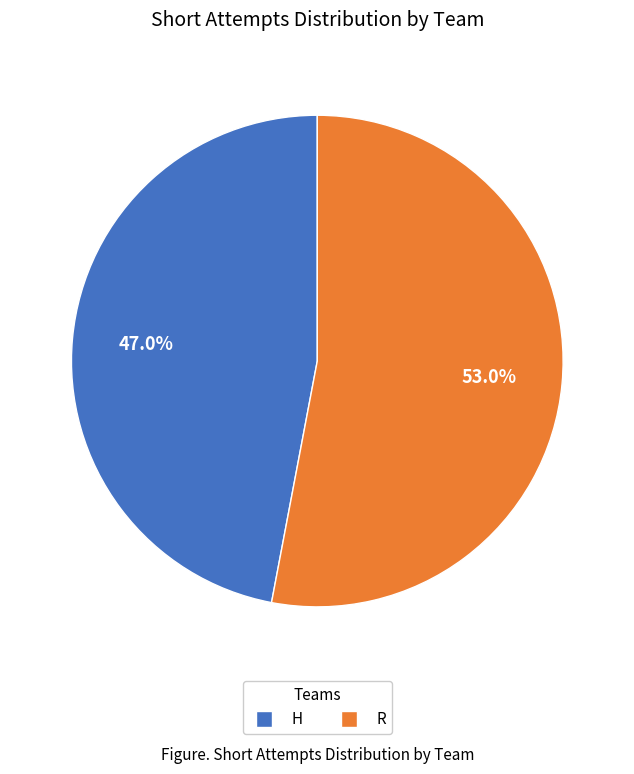

Rank the categories by value from lowest to highest.

H, R